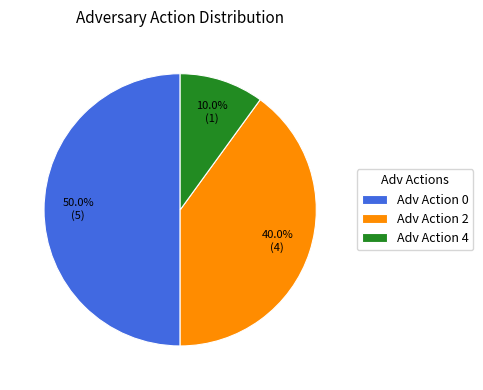

Does Adv Action 4 represent more than half of the total?

No